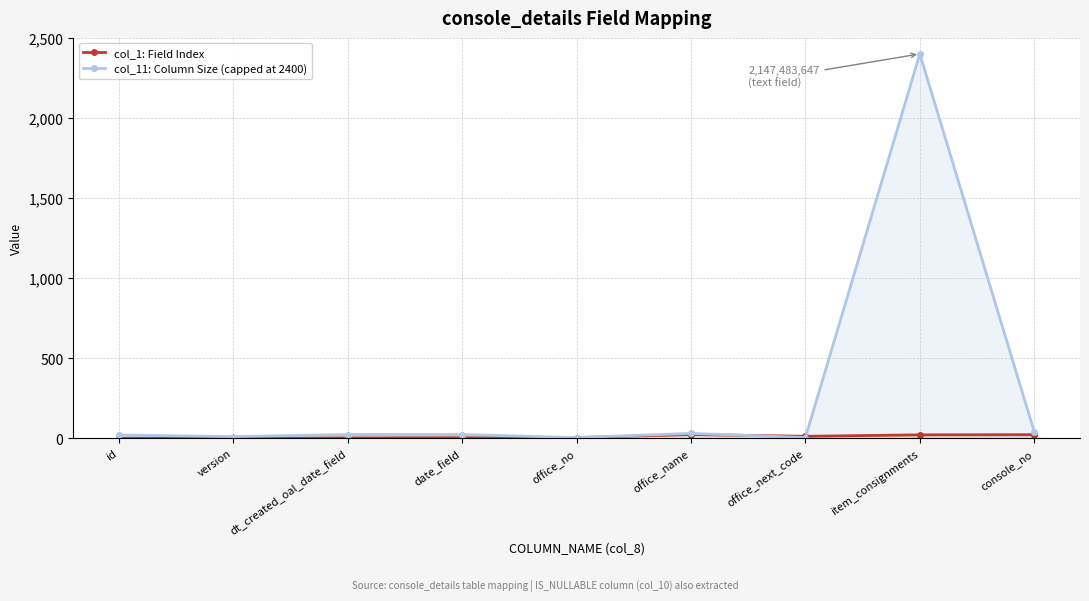

Which series changed the most between date_field and office_name?

col_1: Field Index